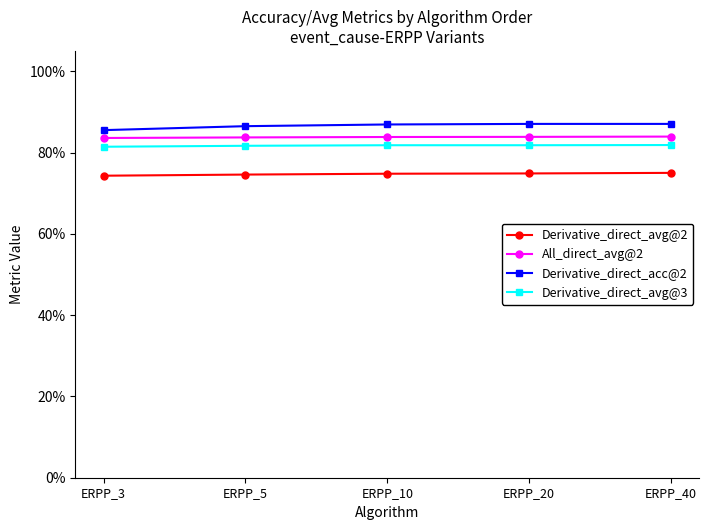

Is this an area chart (filled region under the line)?

No